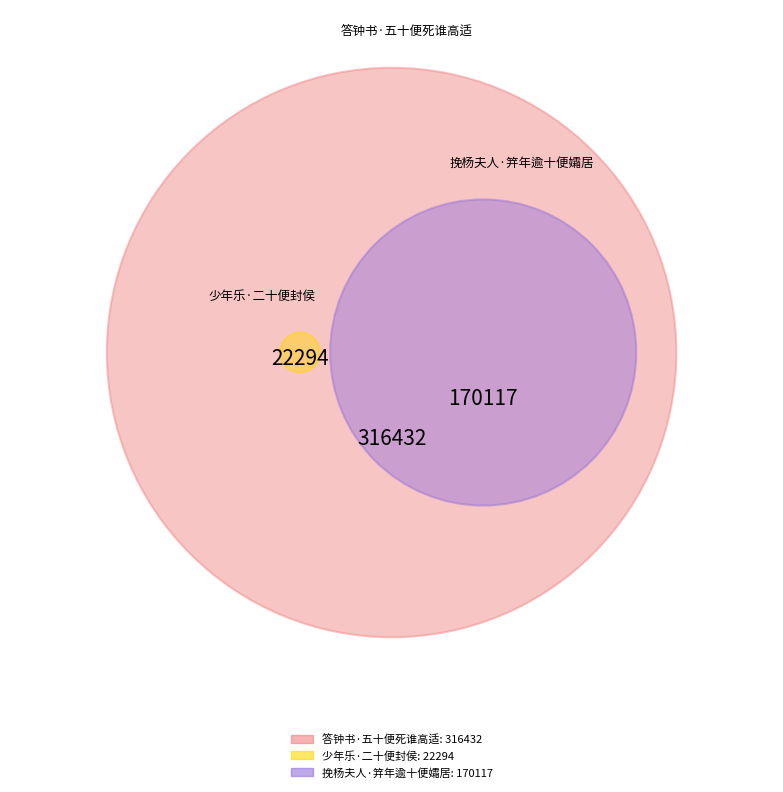

Is 挽杨夫人·笄年逾十便孀居 the majority of the pie?

No